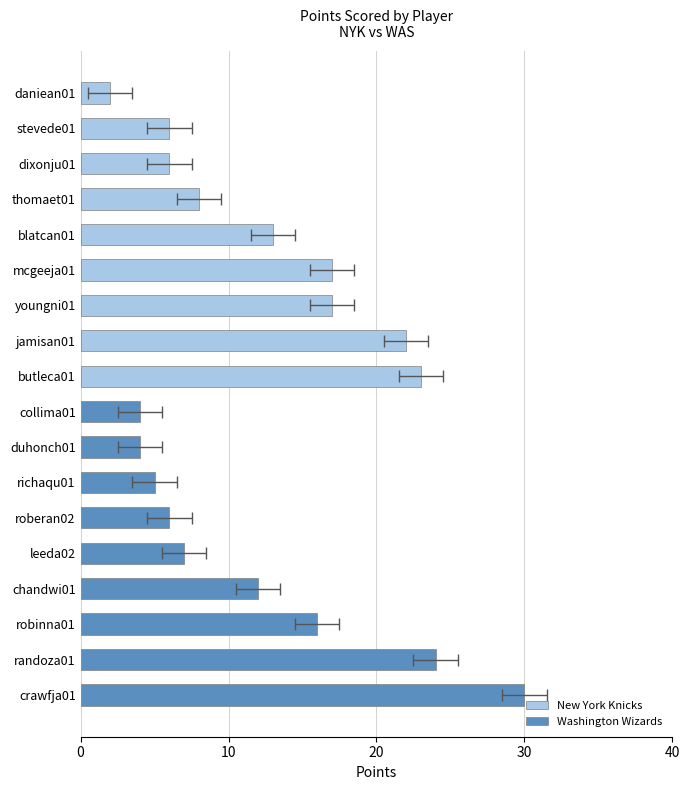

Is the value of Washington Wizards at 20 greater than the value of New York Knicks at 10?

No